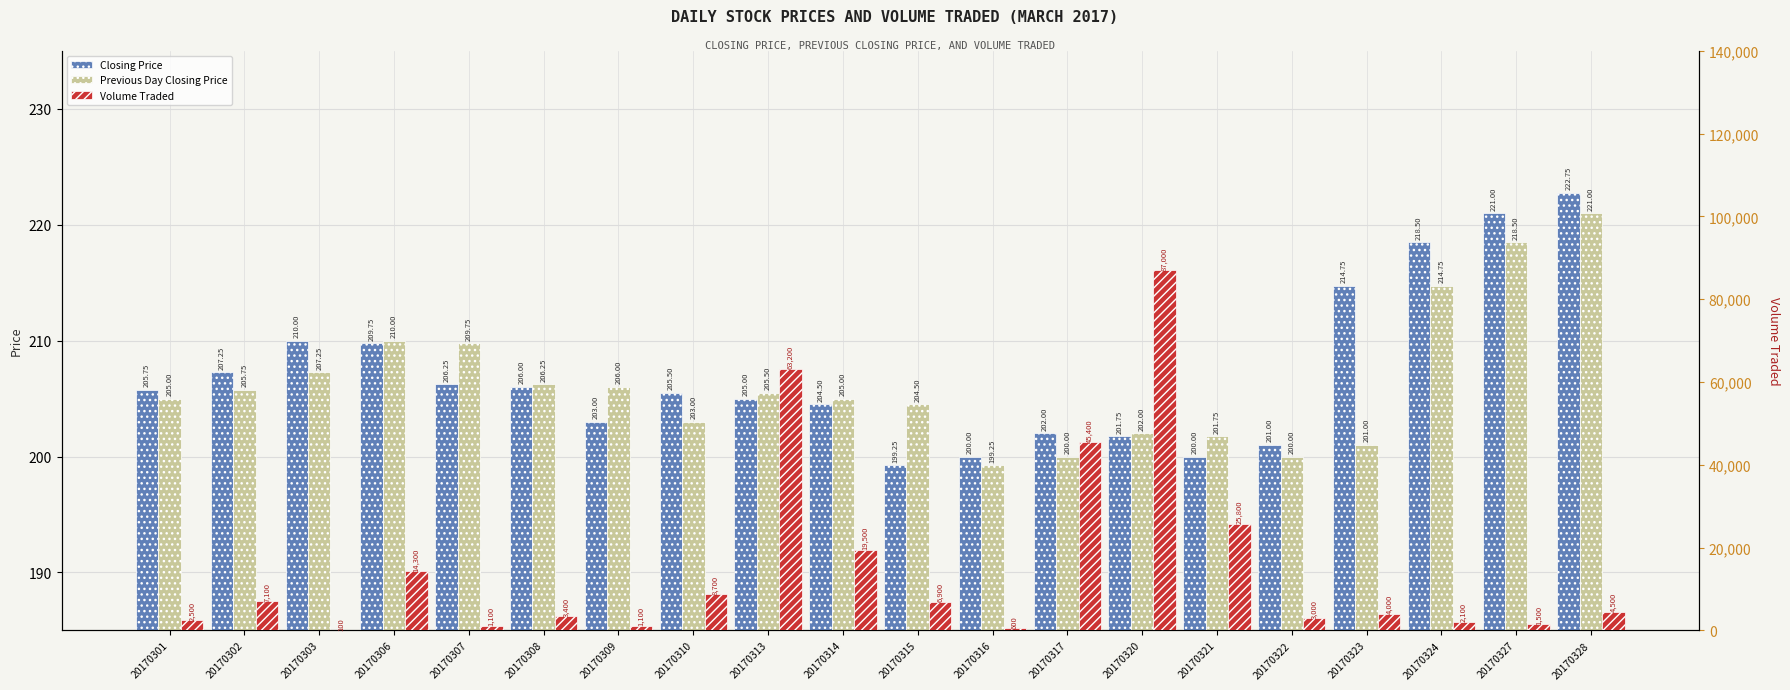

Reading right to left, list all the values displayed in this chart.

Closing Price: 20170328=222.8	20170327=221.0	20170324=218.5	20170323=214.8	20170322=201.0	20170321=200.0	20170320=201.8	20170317=202.0	20170316=200.0	20170315=199.2	20170314=204.5	20170313=205.0	20170310=205.5	20170309=203.0	20170308=206.0	20170307=206.2	20170306=209.8	20170303=210.0	20170302=207.2	20170301=205.8
Previous Day Closing Price: 20170328=221.0	20170327=218.5	20170324=214.8	20170323=201.0	20170322=200.0	20170321=201.8	20170320=202.0	20170317=200.0	20170316=199.2	20170315=204.5	20170314=205.0	20170313=205.5	20170310=203.0	20170309=206.0	20170308=206.2	20170307=209.8	20170306=210.0	20170303=207.2	20170302=205.8	20170301=205.0
Volume Traded: 20170328=4500.0	20170327=1500.0	20170324=2100.0	20170323=4000.0	20170322=3000.0	20170321=25800.0	20170320=87000.0	20170317=45400.0	20170316=600.0	20170315=6900.0	20170314=19500.0	20170313=63200.0	20170310=8700.0	20170309=1100.0	20170308=3400.0	20170307=1100.0	20170306=14300.0	20170303=100.0	20170302=7100.0	20170301=2500.0